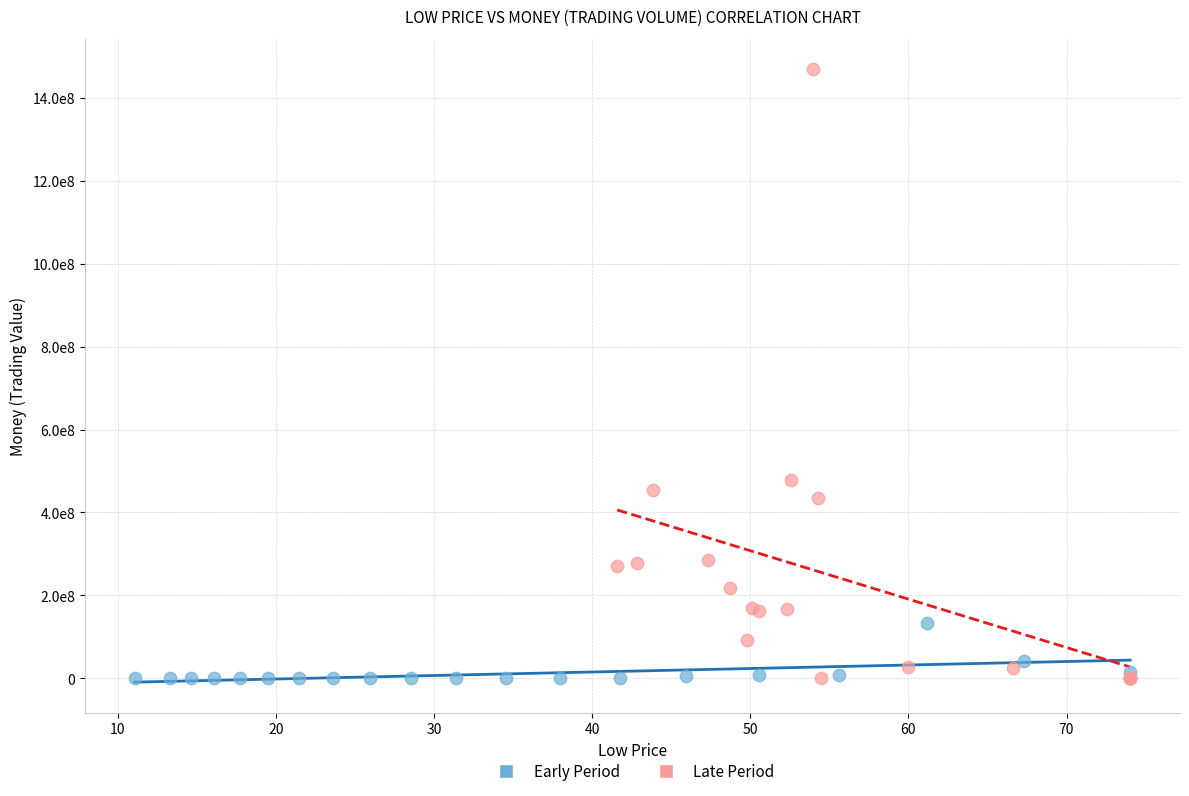

What are all the series names shown in the legend?

Early Period, Late Period